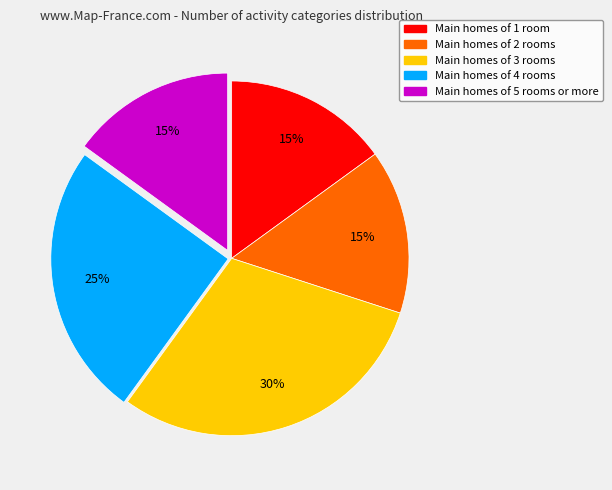

To the nearest percent, what is the average slice percentage?

20%